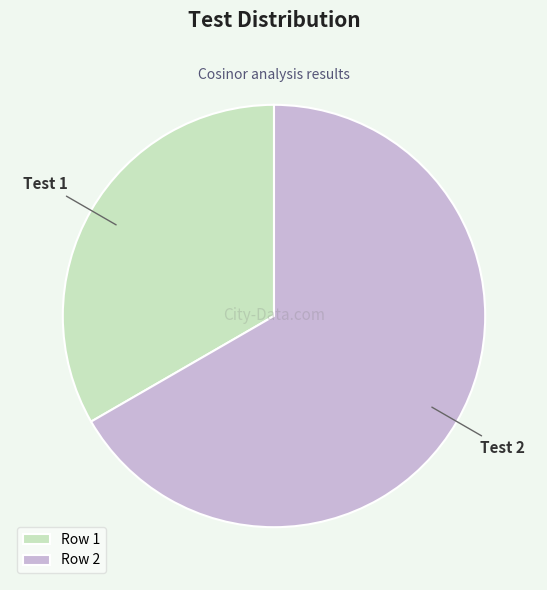

Do Row 2 and Row 1 together represent more than half of the pie?

Yes